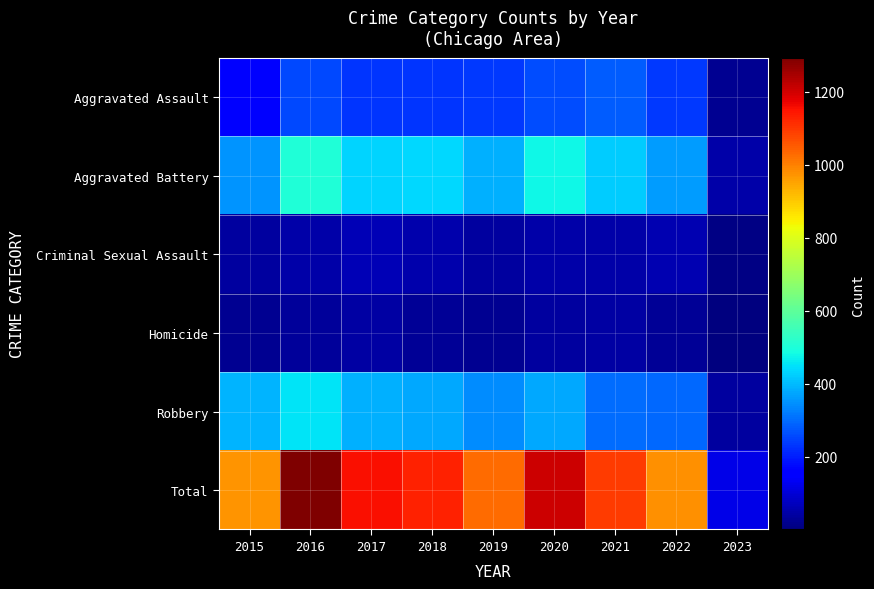

What is the spread (max minus min) of values at 2017?

1112